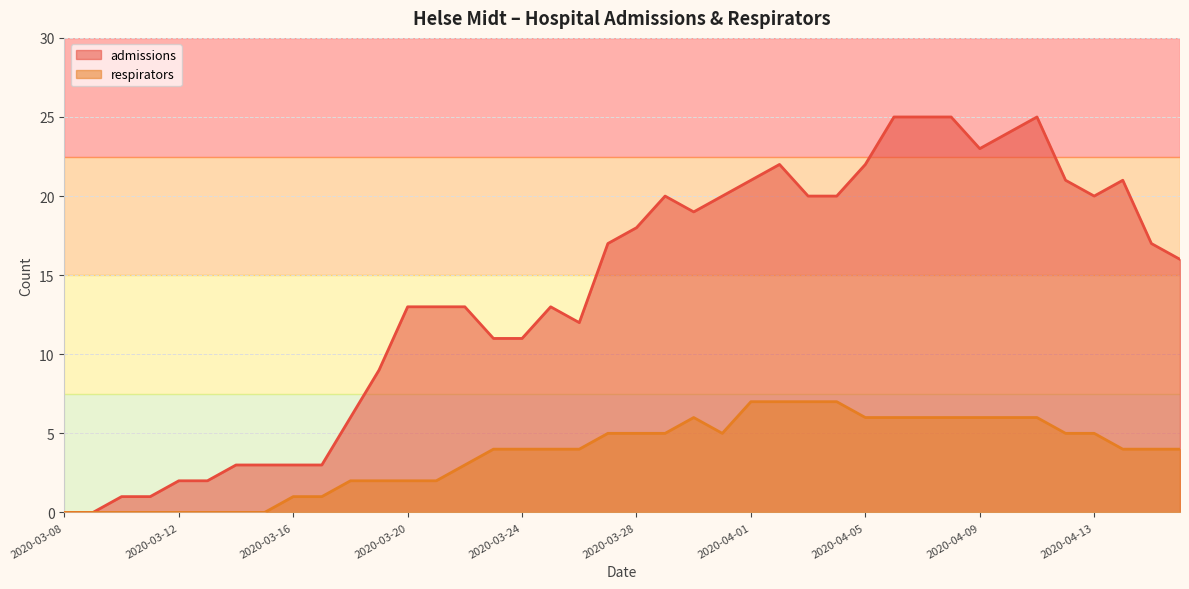

What is the maximum value for respirators?

7